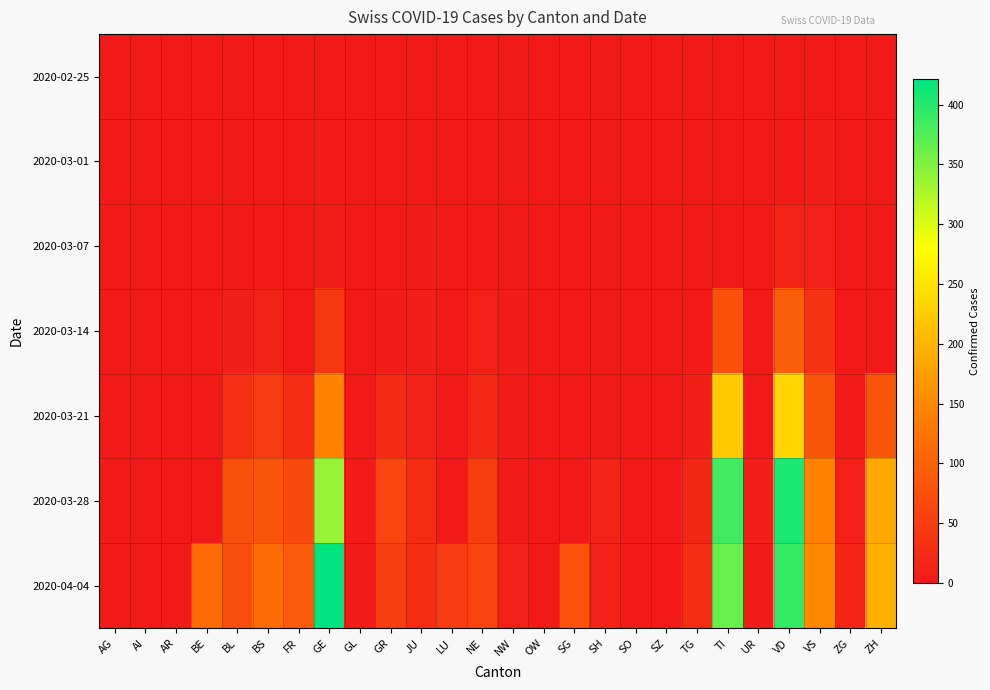

Reading left to right, transcribe all the data shown in this chart.

2020-02-25: AG=0	AI=0	AR=0	BE=0	BL=0	BS=0	FR=0	GE=0	GL=0	GR=0	JU=0	LU=0	NE=0	NW=0	OW=0	SG=0	SH=0	SO=0	SZ=0	TG=0	TI=0	UR=0	VD=0	VS=0	ZG=0	ZH=0
2020-03-01: AG=0	AI=0	AR=0	BE=0	BL=1	BS=0	FR=0	GE=3	GL=0	GR=0	JU=1	LU=0	NE=0	NW=0	OW=0	SG=0	SH=0	SO=0	SZ=0	TG=0	TI=0	UR=0	VD=4	VS=7	ZG=0	ZH=0
2020-03-07: AG=0	AI=0	AR=0	BE=0	BL=4	BS=1	FR=0	GE=7	GL=0	GR=0	JU=5	LU=0	NE=2	NW=0	OW=0	SG=0	SH=0	SO=0	SZ=0	TG=0	TI=0	UR=0	VD=16	VS=12	ZG=0	ZH=0
2020-03-14: AG=0	AI=0	AR=0	BE=0	BL=8	BS=13	FR=0	GE=43	GL=0	GR=6	JU=8	LU=0	NE=10	NW=6	OW=0	SG=0	SH=0	SO=0	SZ=0	TG=0	TI=77	UR=0	VD=95	VS=34	ZG=0	ZH=0
2020-03-21: AG=0	AI=0	AR=0	BE=0	BL=30	BS=46	FR=28	GE=145	GL=0	GR=24	JU=13	LU=0	NE=20	NW=5	OW=0	SG=0	SH=0	SO=0	SZ=0	TG=9	TI=224	UR=0	VD=236	VS=83	ZG=3	ZH=83
2020-03-28: AG=0	AI=0	AR=0	BE=0	BL=75	BS=79	FR=67	GE=339	GL=3	GR=63	JU=27	LU=0	NE=50	NW=4	OW=0	SG=0	SH=14	SO=0	SZ=0	TG=18	TI=385	UR=7	VD=407	VS=143	ZG=12	ZH=187
2020-04-04: AG=0	AI=0	AR=0	BE=113	BL=73	BS=112	FR=89	GE=421	GL=5	GR=52	JU=27	LU=49	NE=59	NW=10	OW=0	SG=79	SH=12	SO=0	SZ=0	TG=26	TI=363	UR=6	VD=392	VS=150	ZG=14	ZH=194